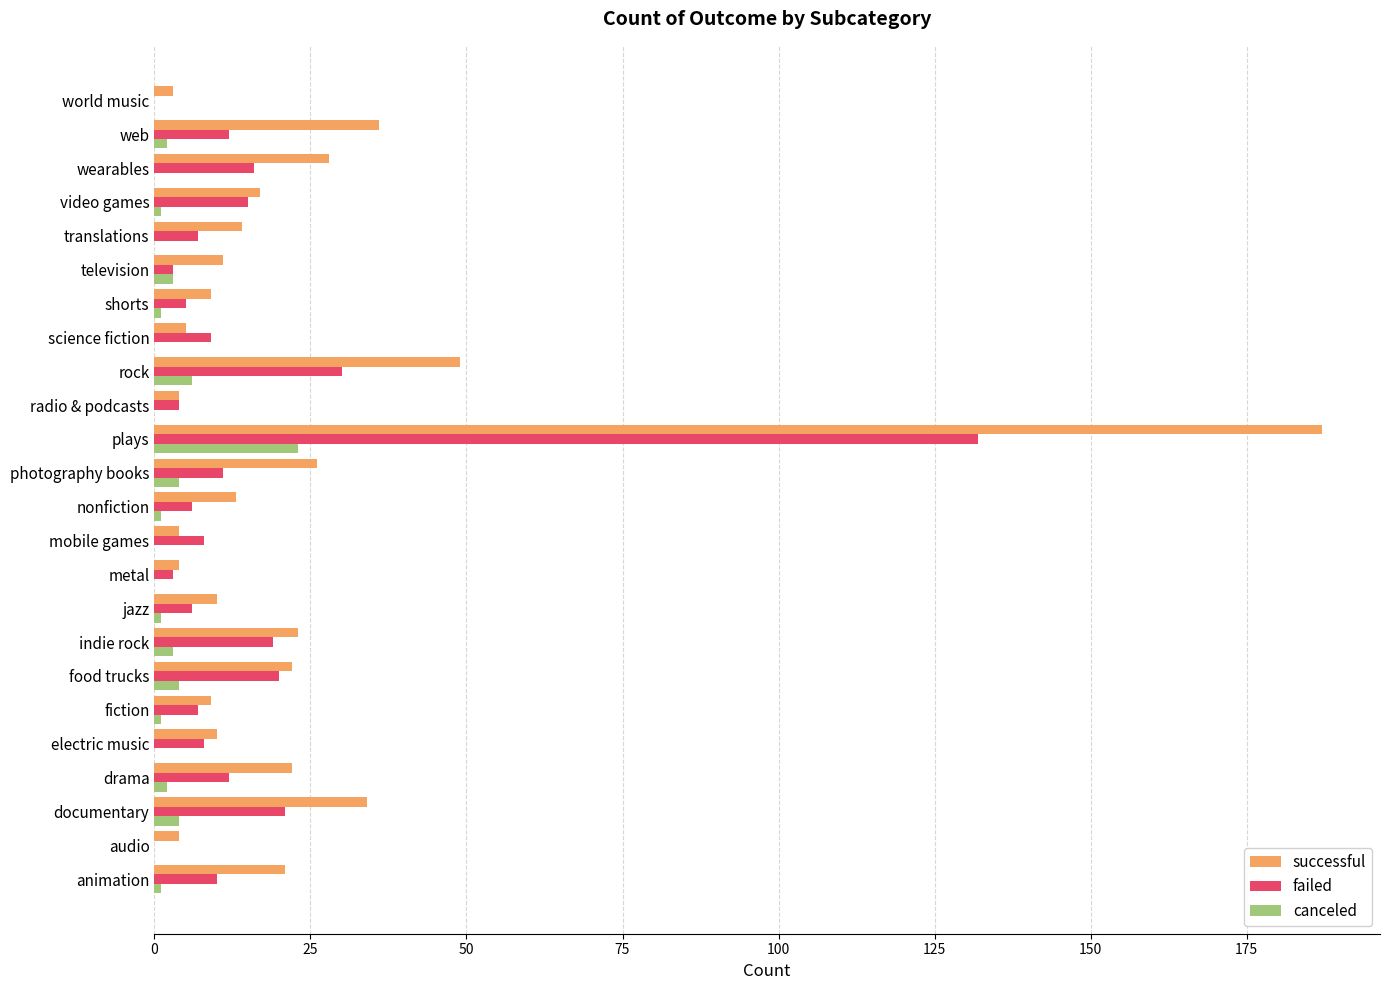

Count the number of data series in this chart.

3